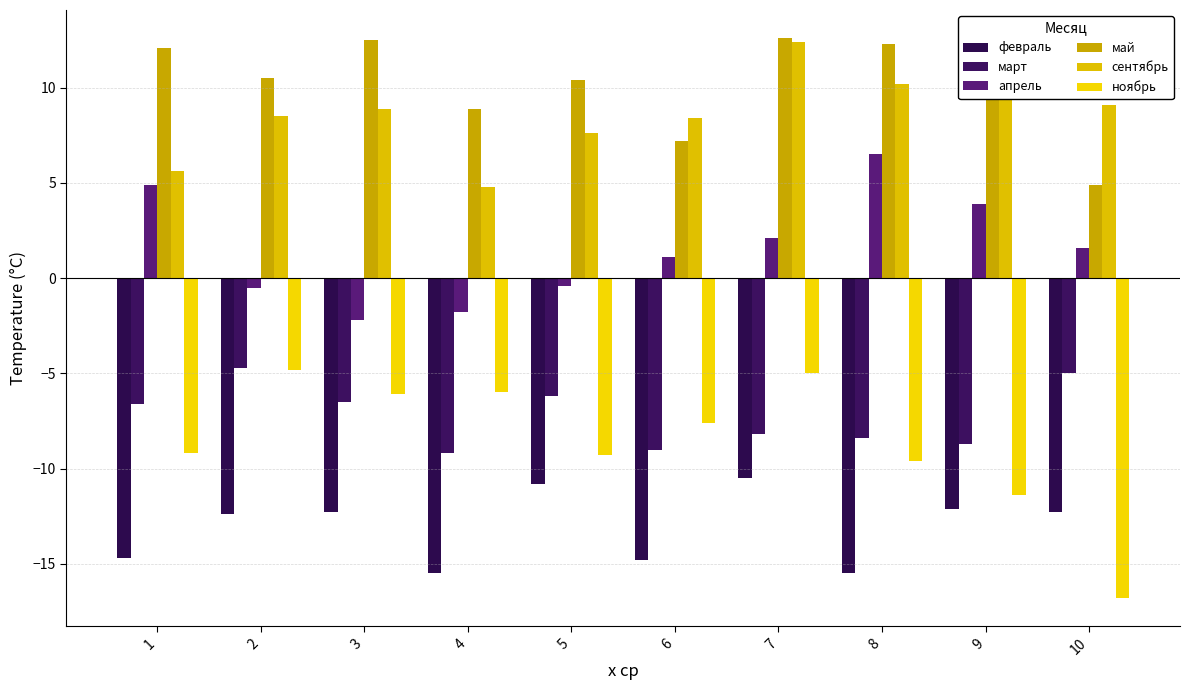

The февраль series shows -6.3 at 2. True or false?

False